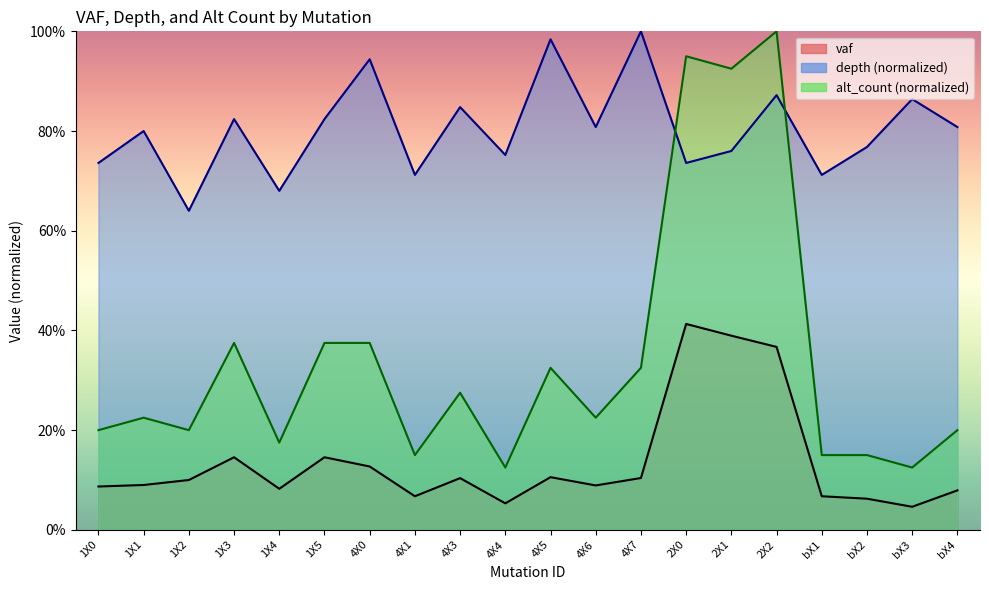

At bX2, list the series in order from smallest to largest.

vaf, alt_count (normalized), depth (normalized)